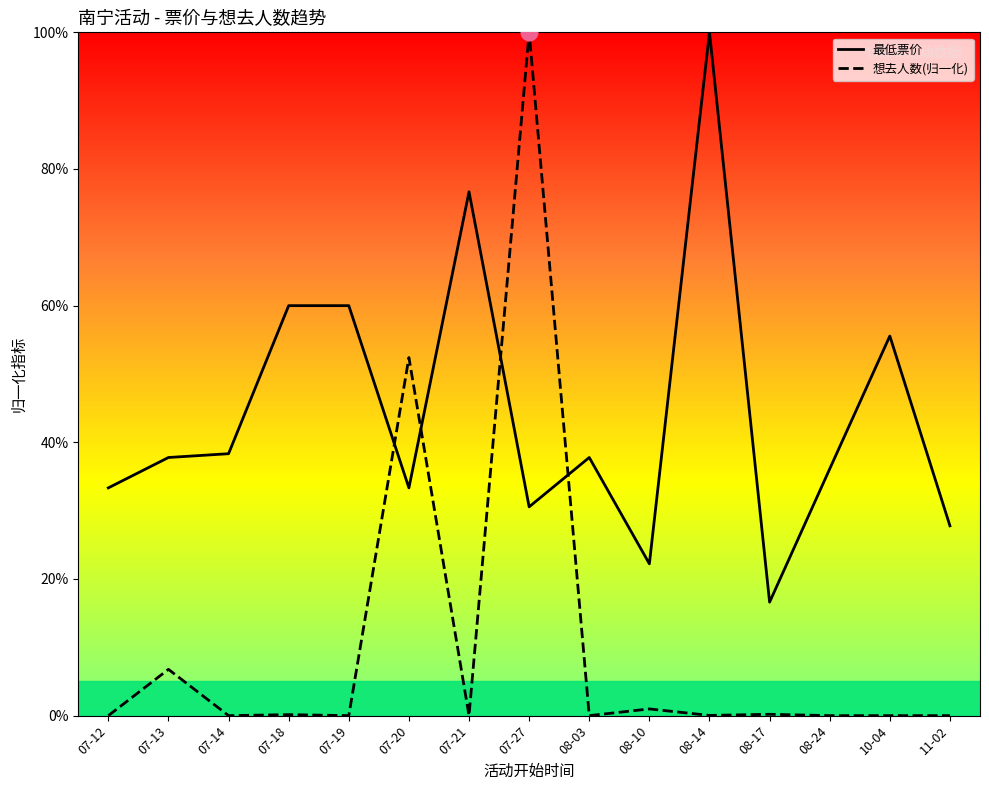

What is the difference between the 最低票价 values at 10-04 and 07-14?

17.2